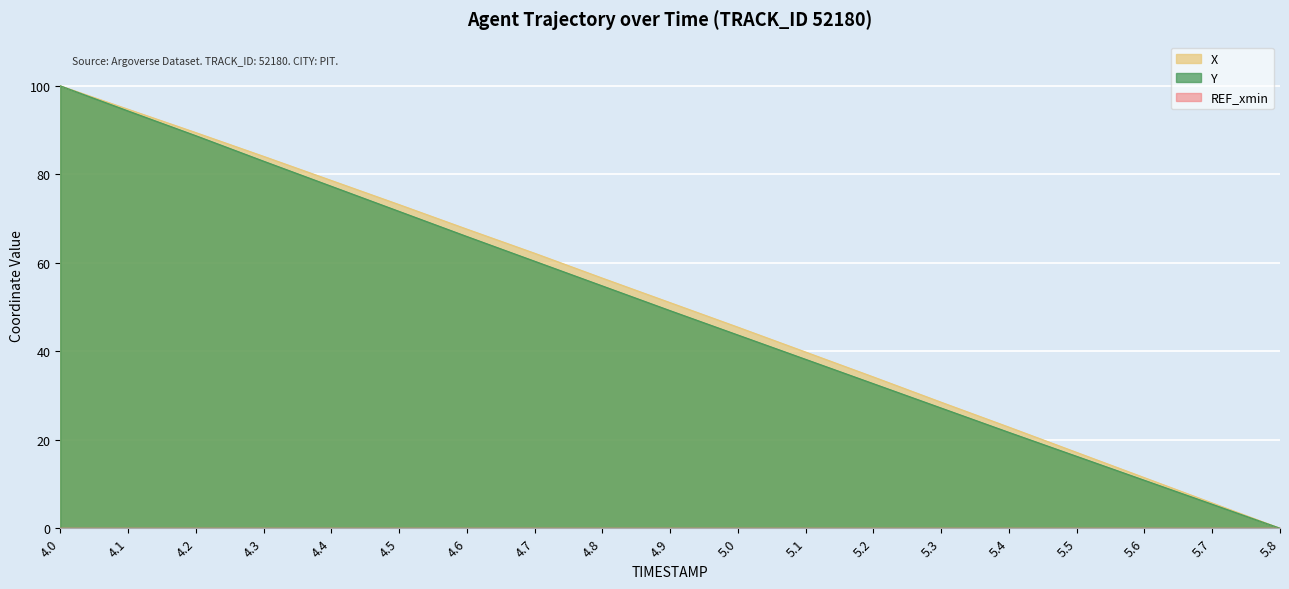

Rank the categories by Y value from lowest to highest.

5.8, 5.7, 5.6, 5.5, 5.4, 5.3, 5.2, 5.1, 5.0, 4.9, 4.8, 4.7, 4.6, 4.5, 4.4, 4.3, 4.2, 4.1, 4.0